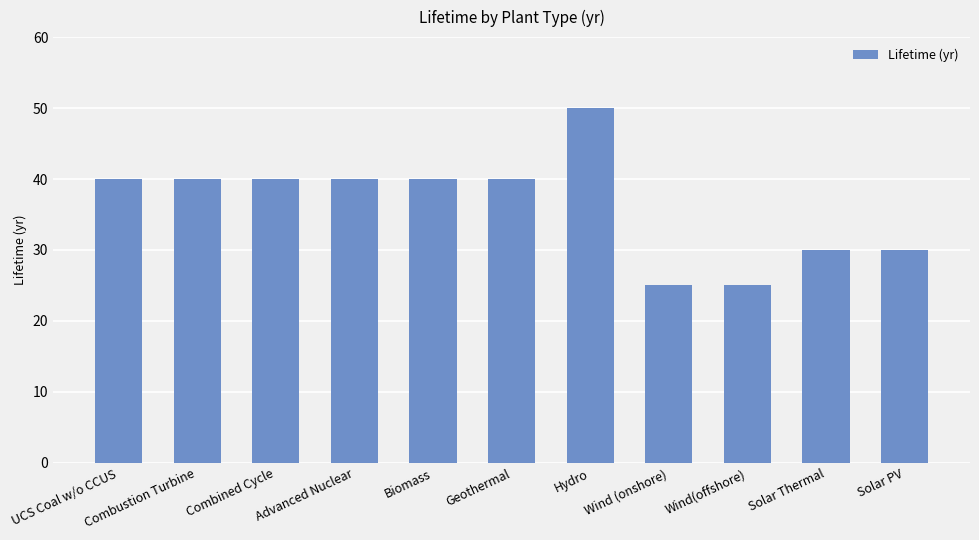

Reading left to right, what are all the values shown in this chart?

40	40	40	40	40	40	50	25	25	30	30